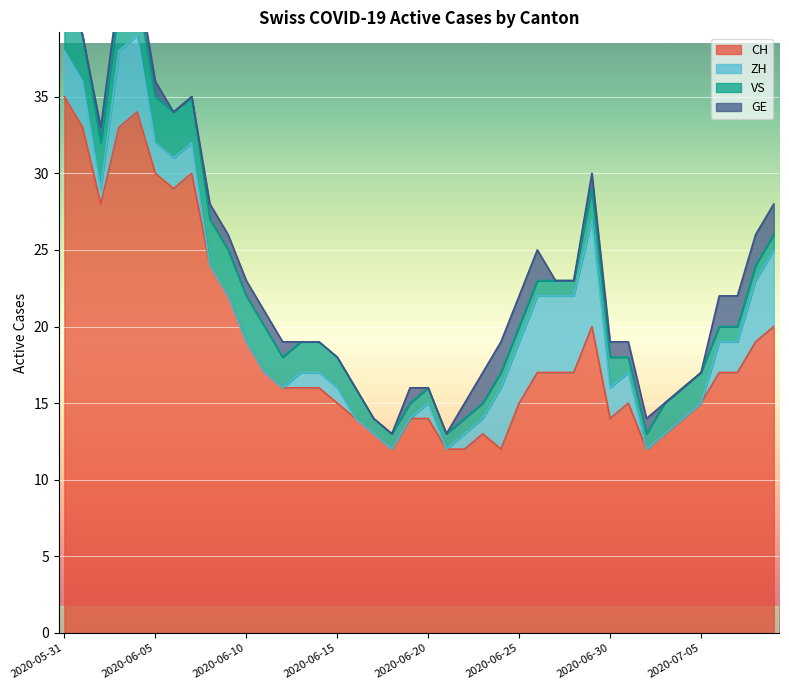

What is the label of the 11th point from the right?

2020-06-29